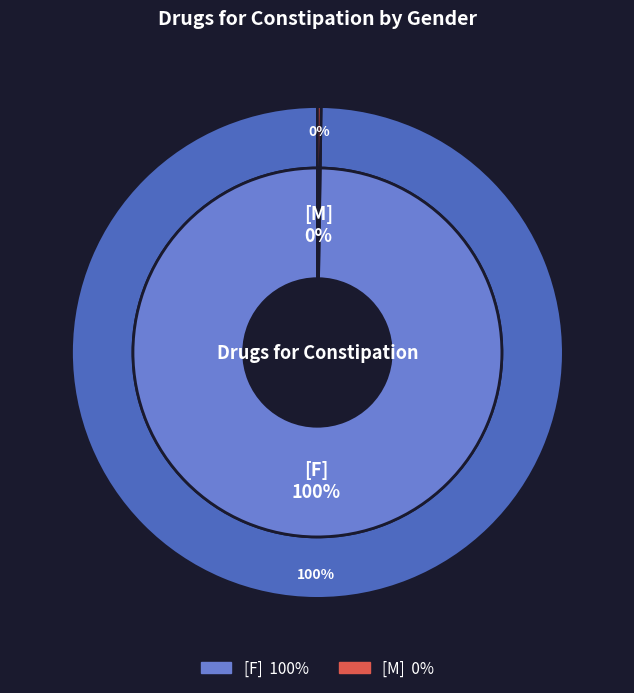

What is the change in value from F to M?

-9952